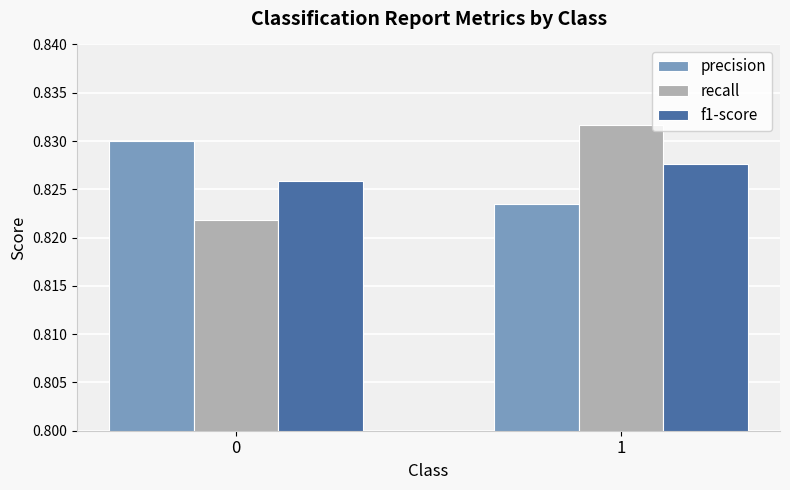

What is the sum of all recall values?

1.7